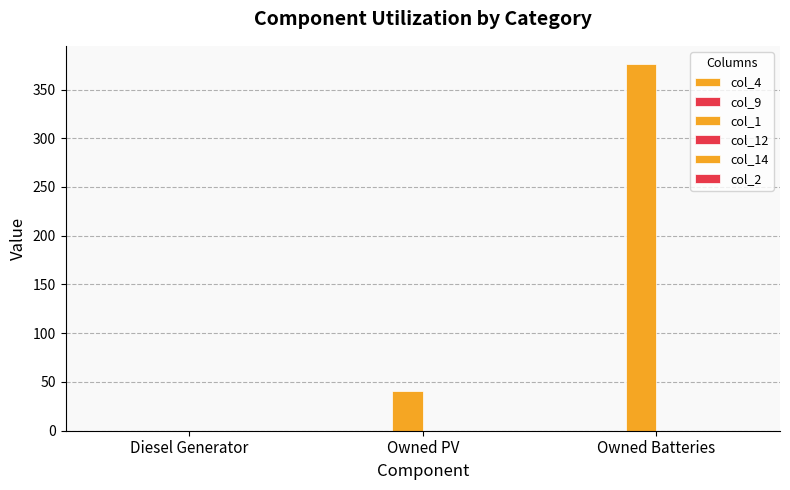

How many positive values are there?

2